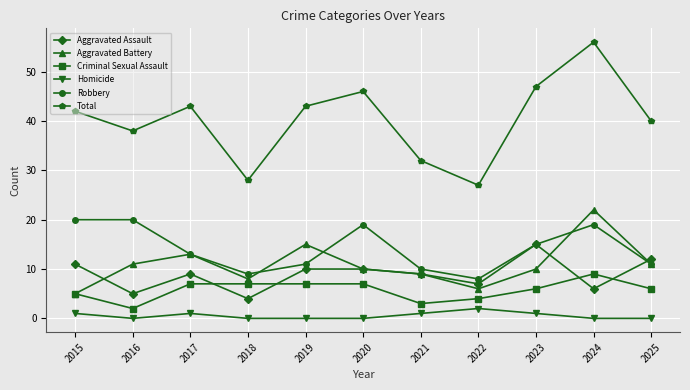

True or false: Aggravated Battery has a value of 6 at 2022.

True